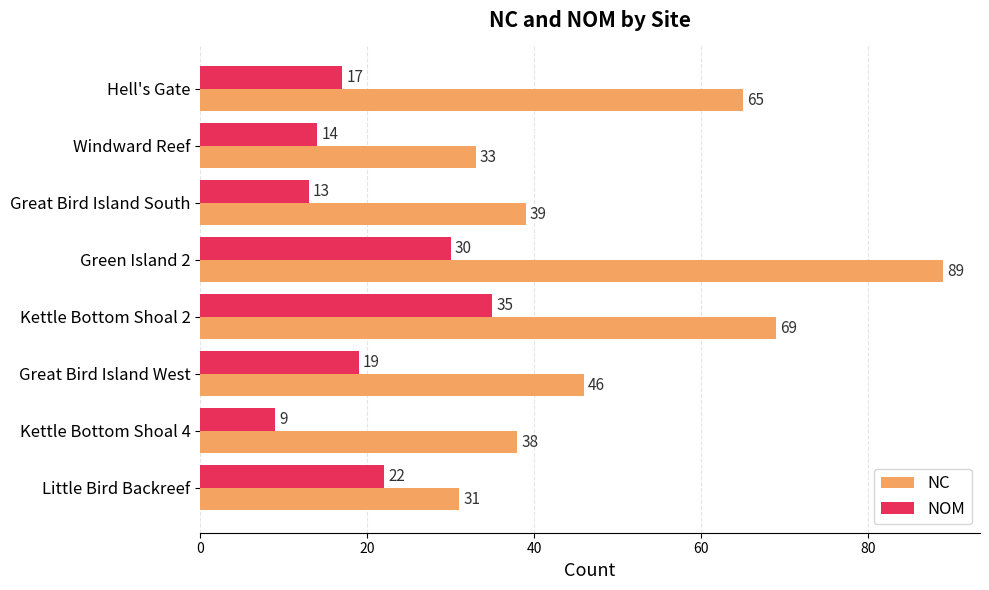

What is the difference between the second highest and second lowest values in the NOM series?

17